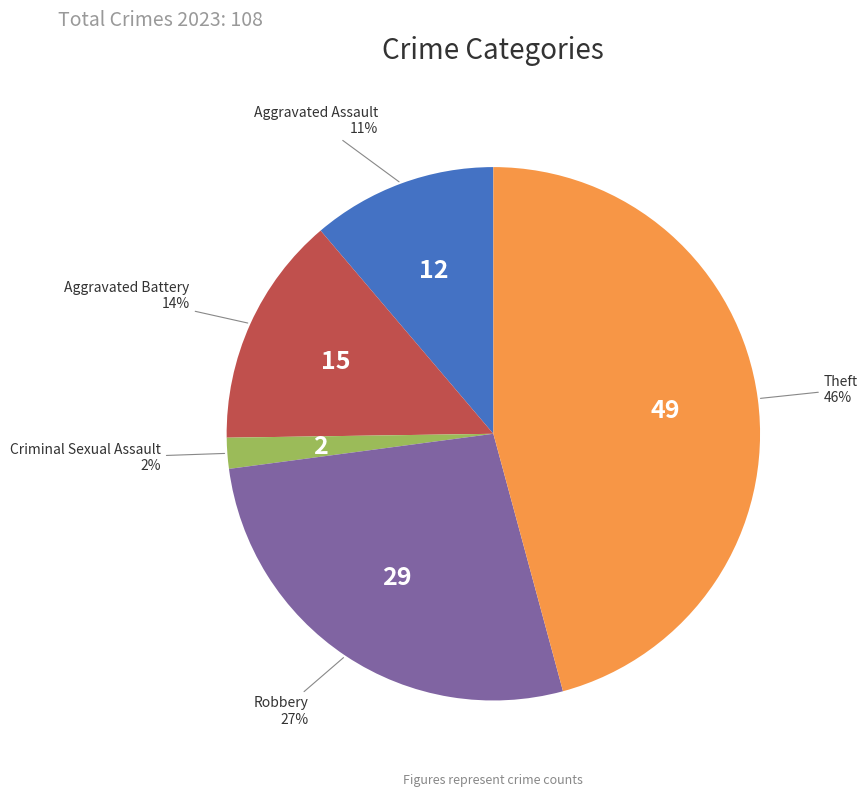

The Aggravated Assault slice represents 17% of the pie. True or false?

False